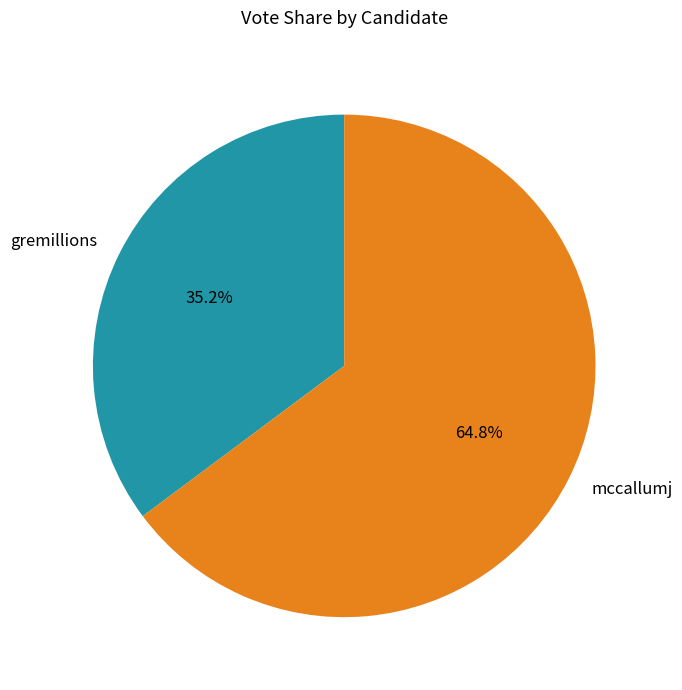

Is there a majority slice in this chart?

Yes